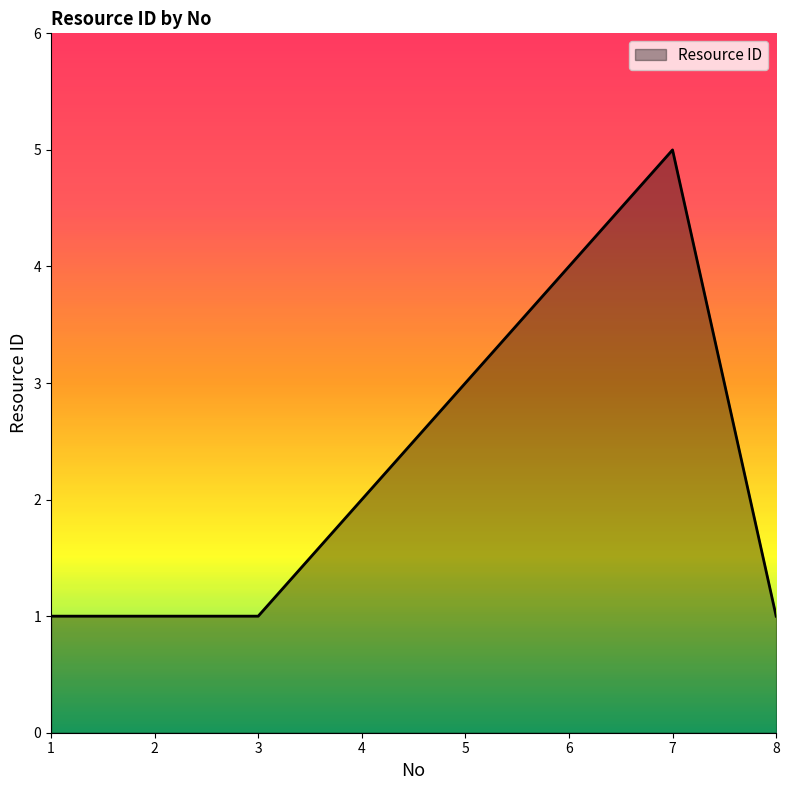

Where is the data nearest to the value 3?

5